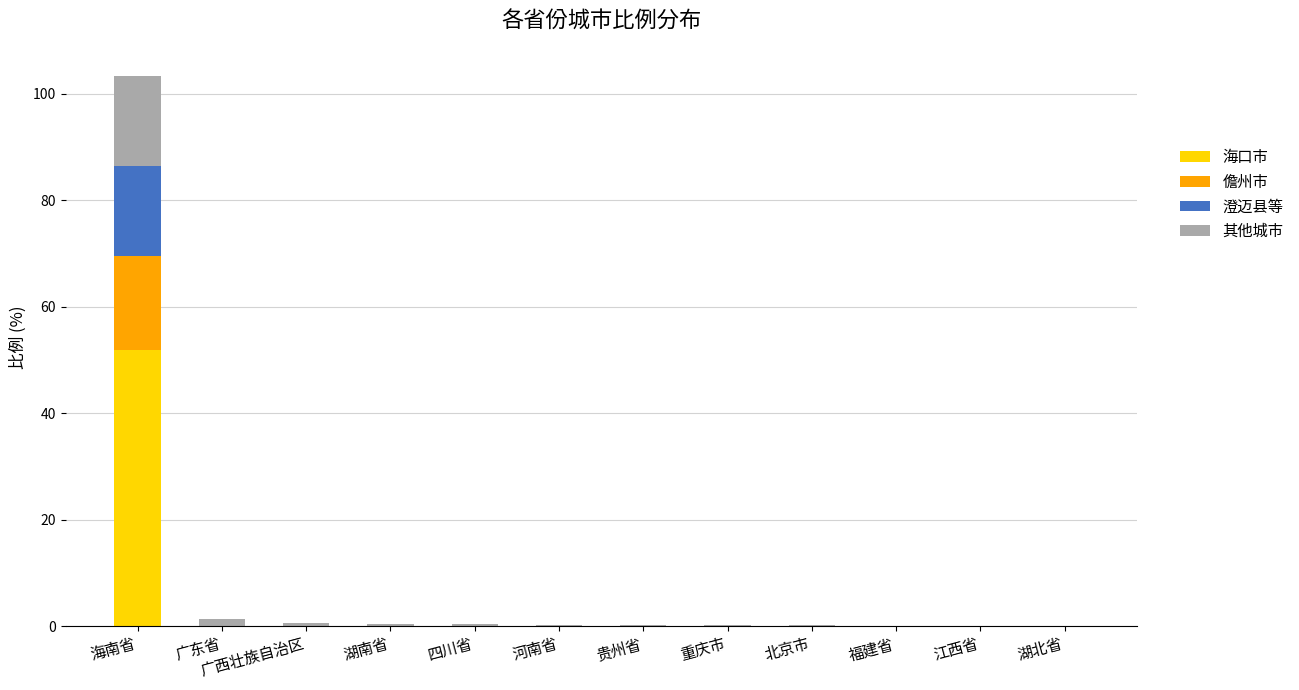

At which category is the sum across all series the highest?

海南省